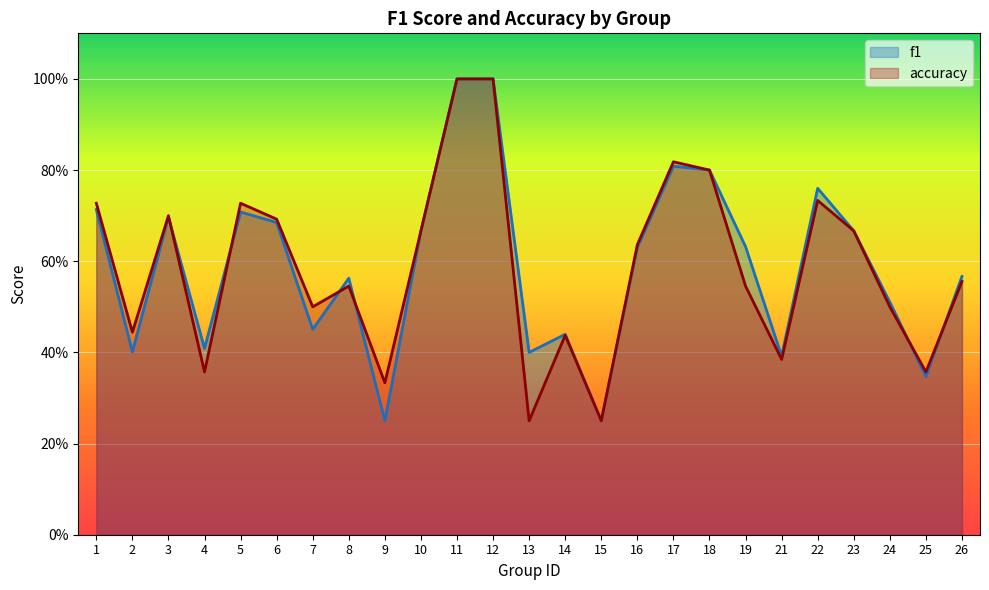

What is the greatest value displayed?

1.0